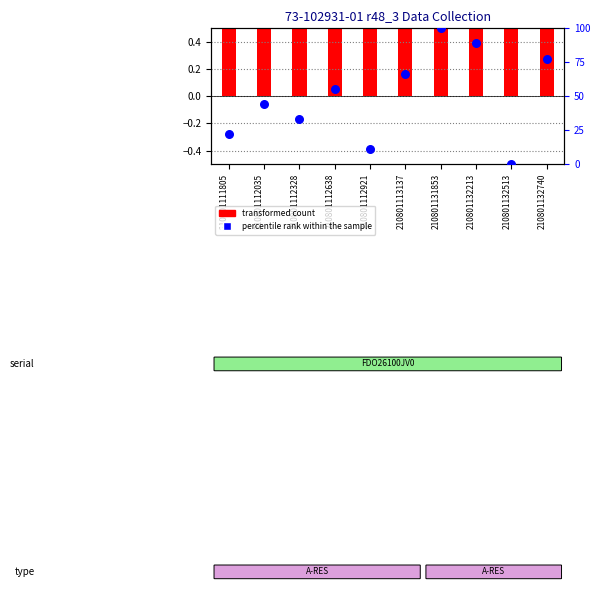

Between 210801132740 and 210801112921, which is larger?

210801132740